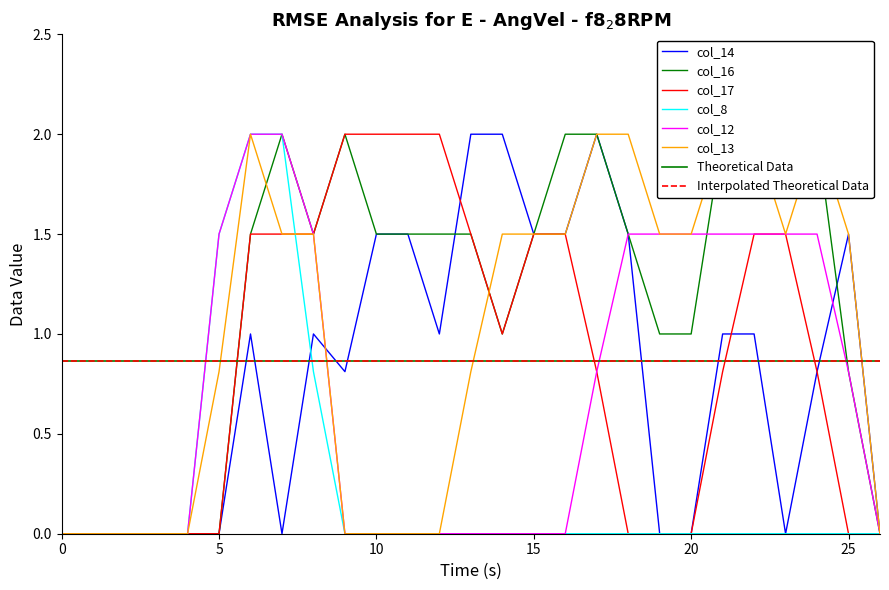

Is the value of col_12 at 0 greater than the value of col_17 at 9?

No